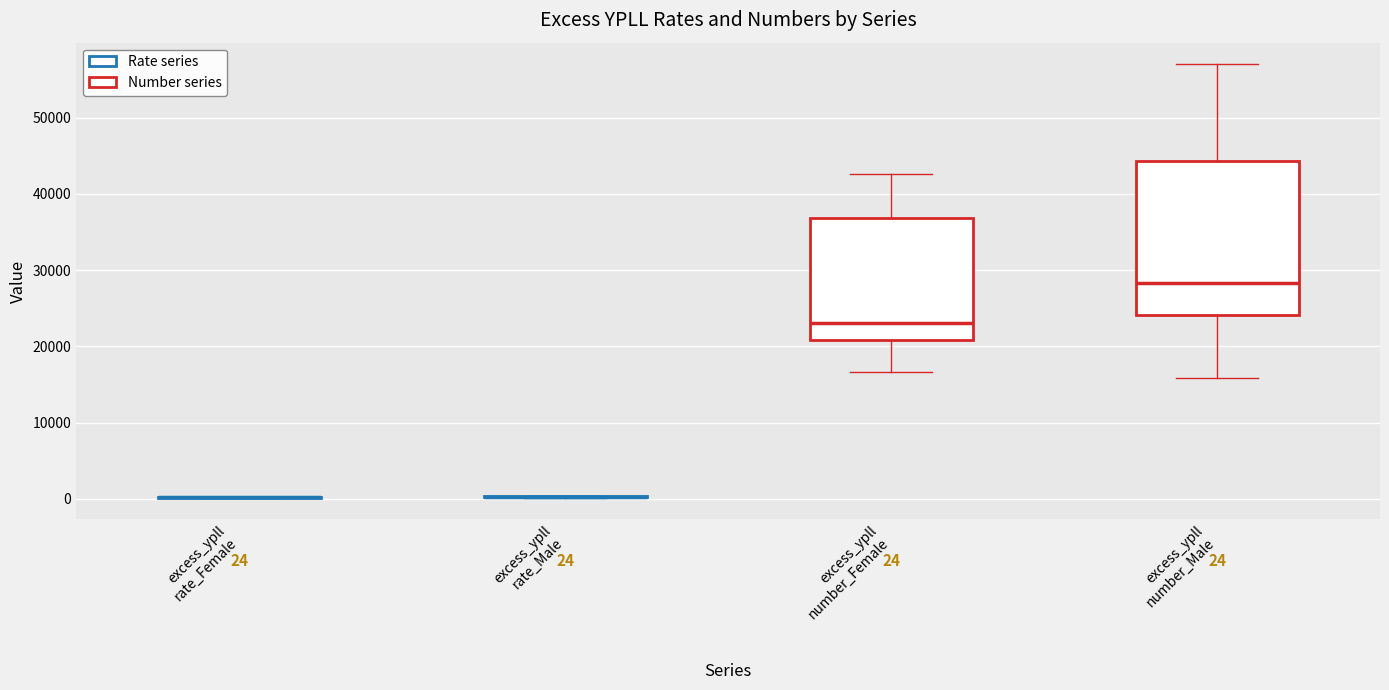

Which box is the tallest, from its lower edge to its upper edge?

excess_ypll number_Male